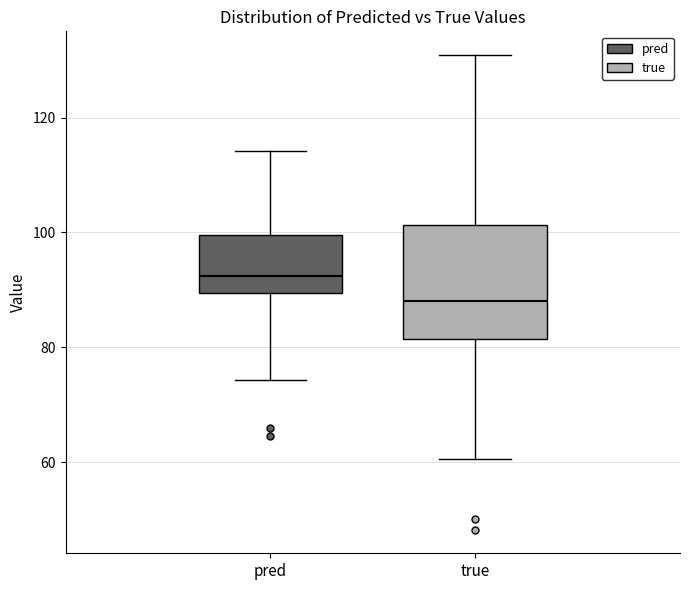

Reading left to right, transcribe this box plot: for each box, give where its median line is, the range the box spans, and where its two whiskers end, as read against the y-axis. The values are not printed on the chart, so give them approximately, as read against the axis.

pred: median 92, box 90 to 100, whiskers 74 to 114
true: median 88, box 82 to 102, whiskers 60 to 130